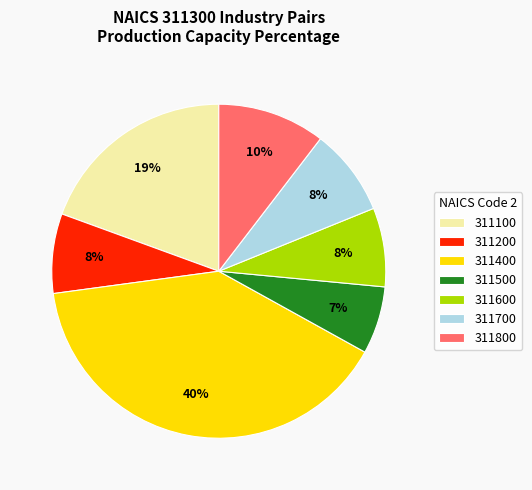

Does 311800 account for over 50% of the chart?

No